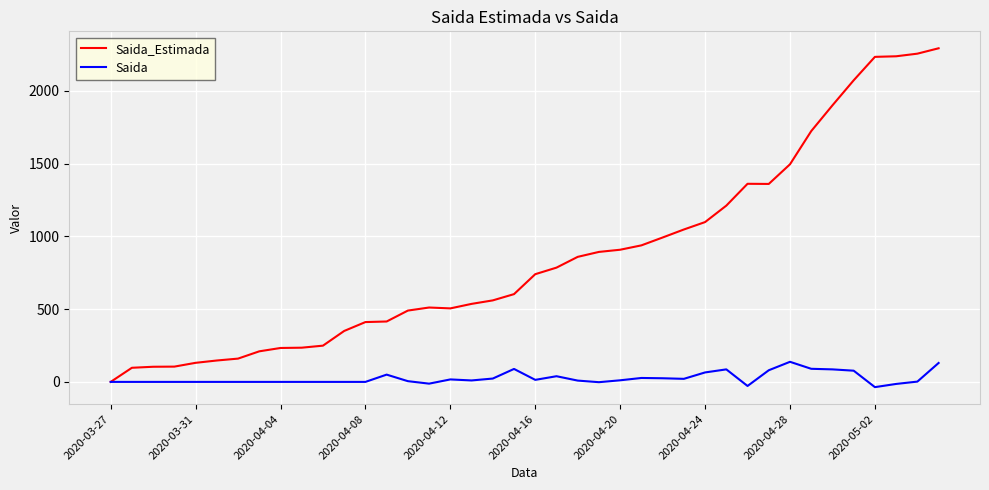

Does the chart display data point markers on the line(s)?

No